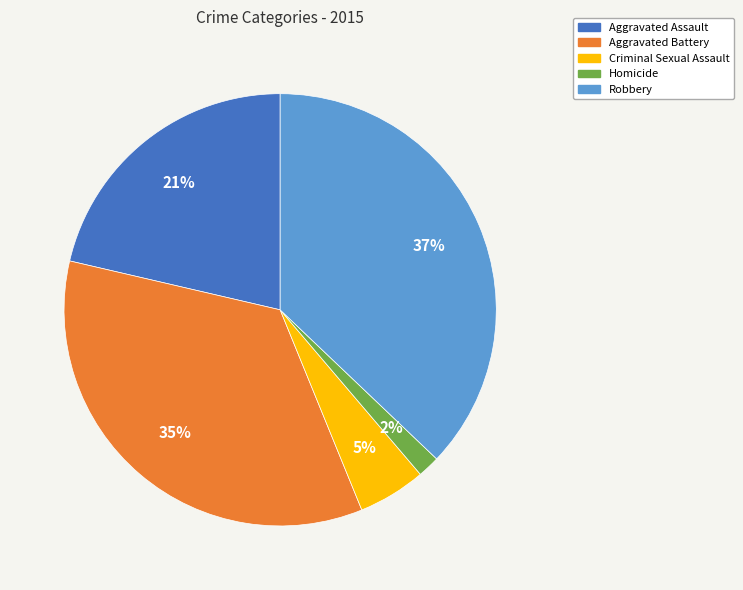

Do Homicide and Aggravated Battery together represent more than half of the pie?

No